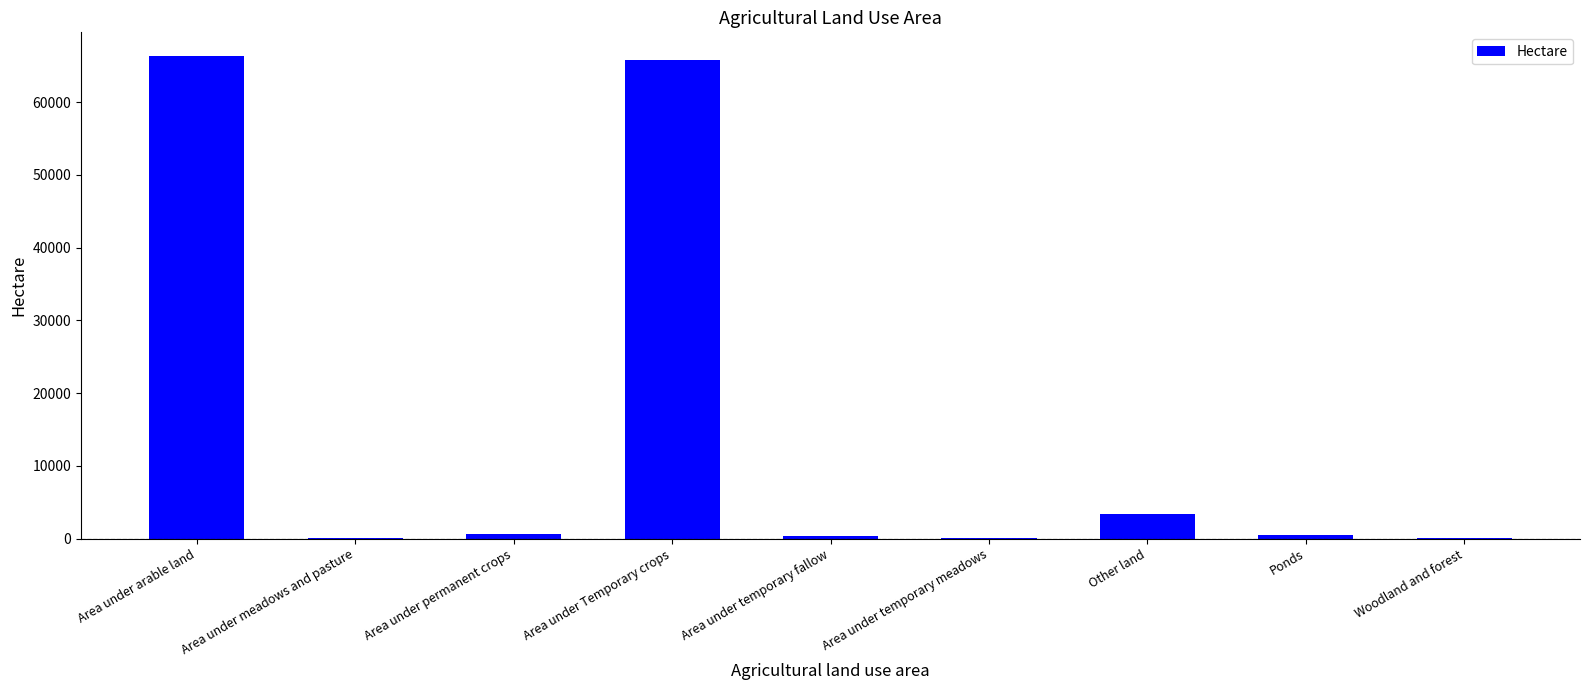

What is the greatest value displayed?

66275.6